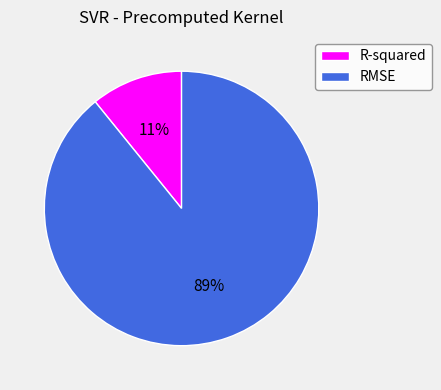

Is the sum of R-squared and RMSE greater than half?

Yes